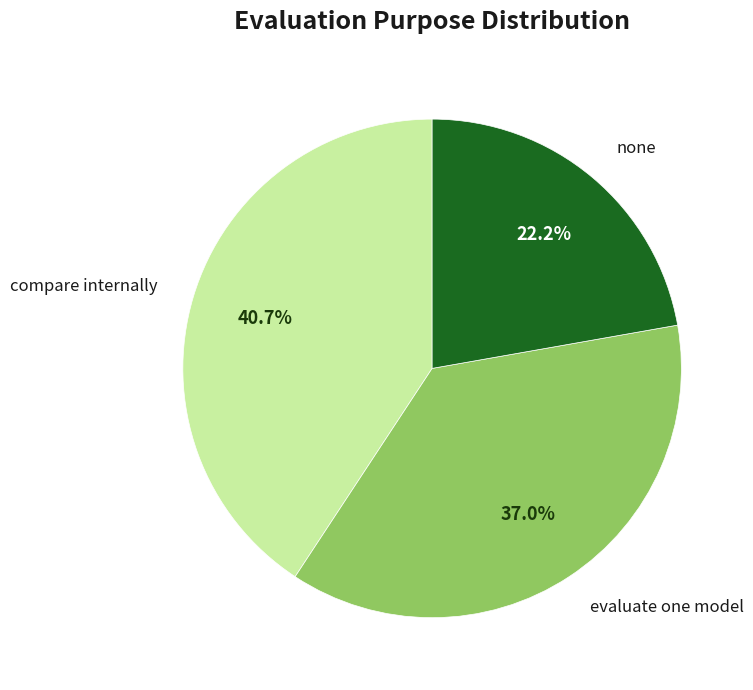

How many slices are in this pie chart?

3